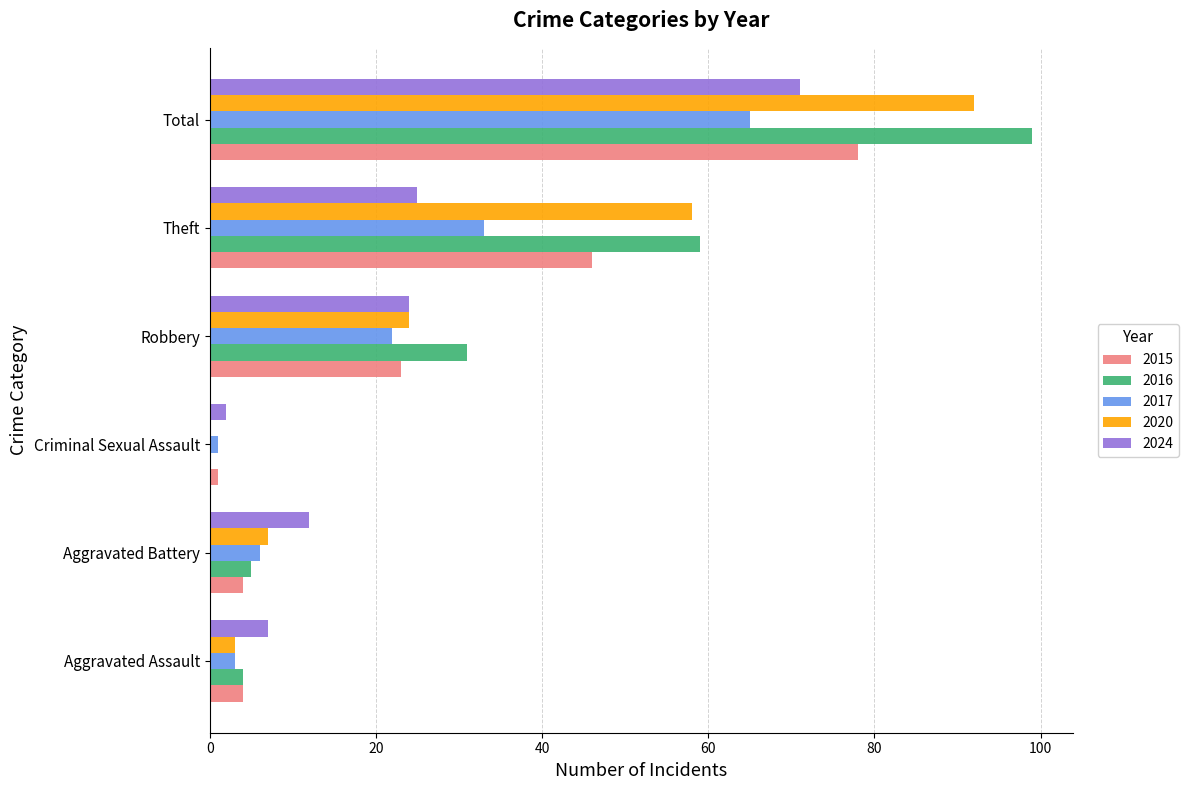

The 2020 series shows 7 at Aggravated Battery. True or false?

True